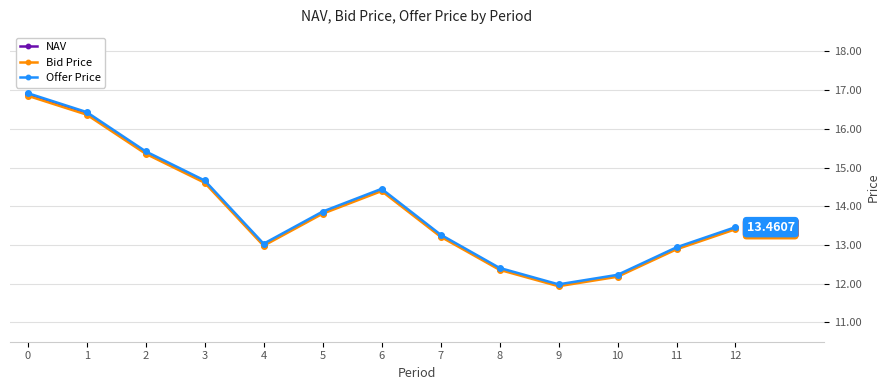

What is the difference between the second highest and minimum values in the NAV series?

4.4